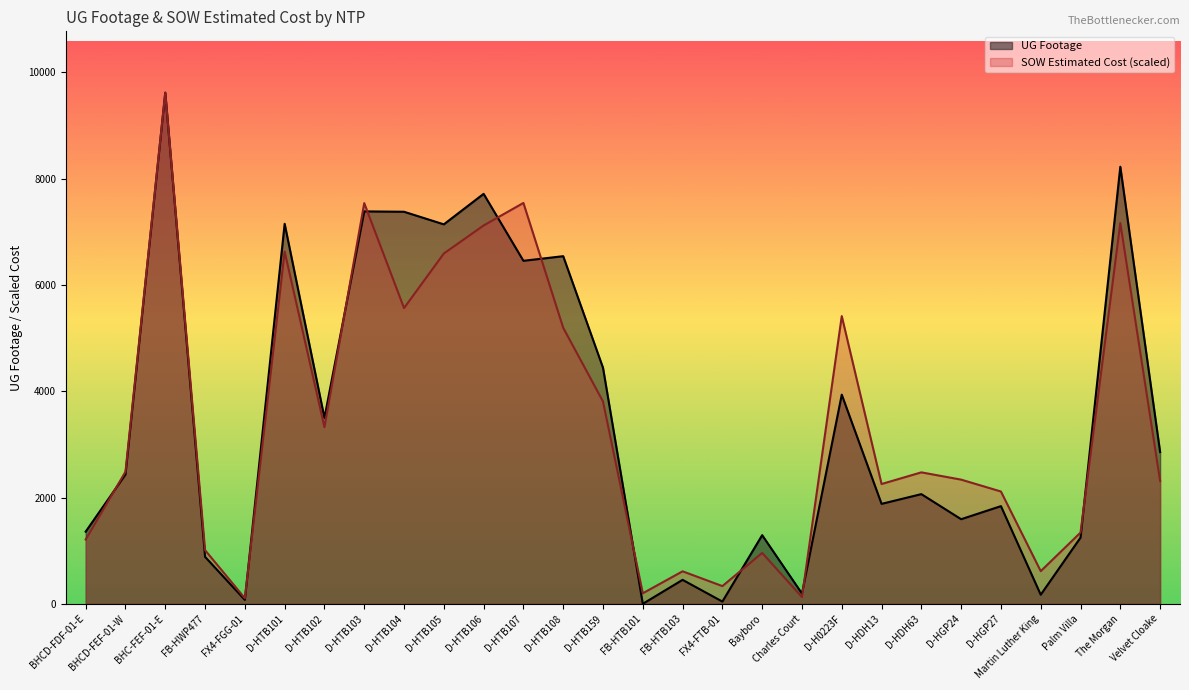

What is the difference between the maximum and minimum values in the UG Footage series?

9619.0